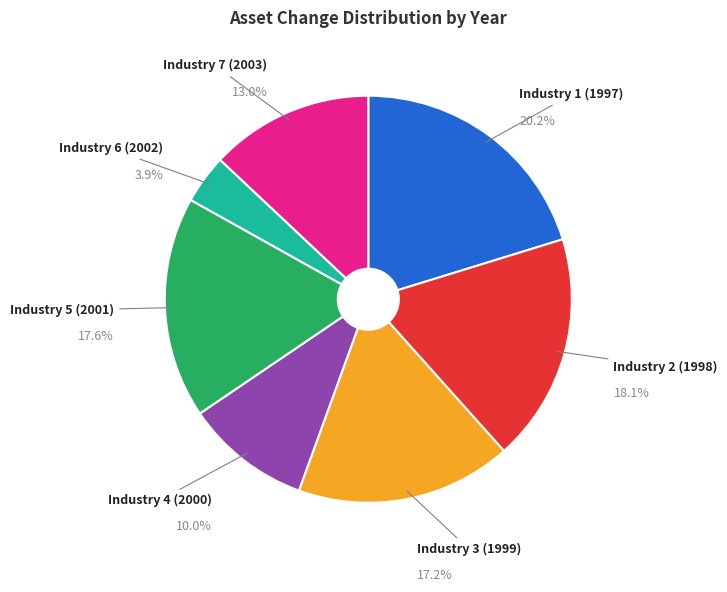

What is the ratio of the value at Industry 1 (1997) to the value at Industry 4 (2000)?

2.0